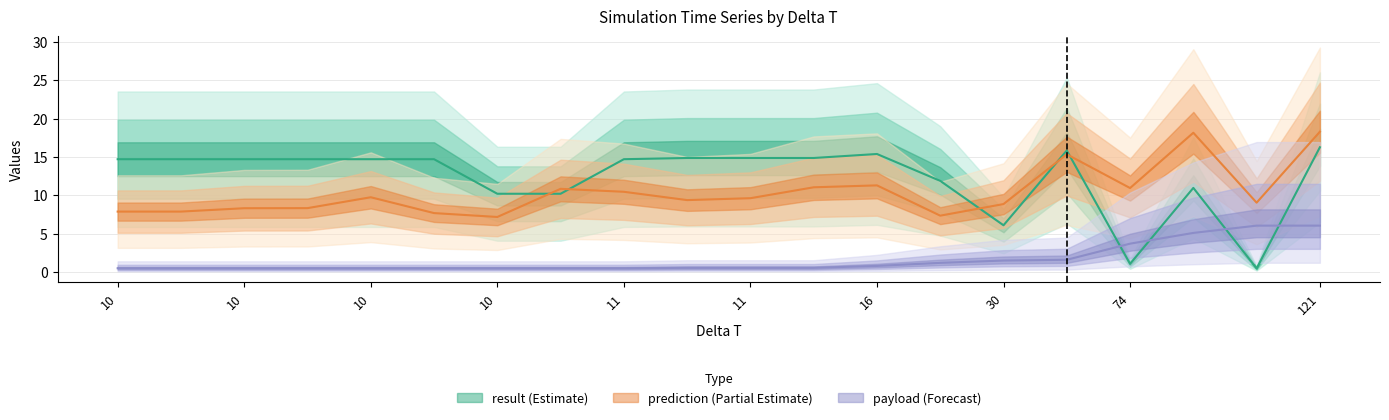

What value does the result series have at 10?

14.7